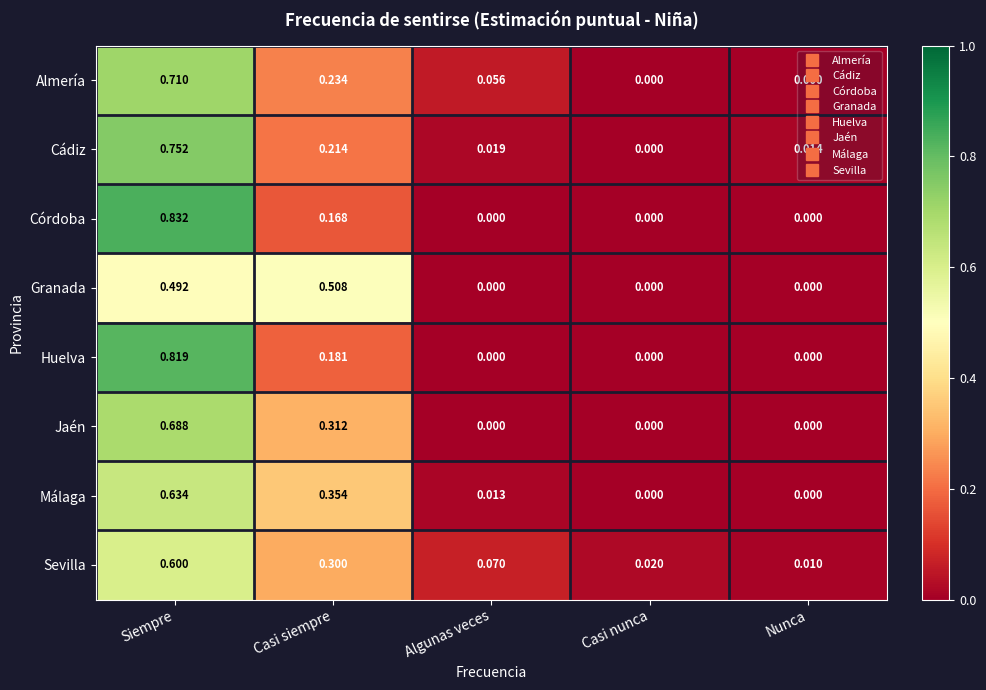

What is the spread (max minus min) of values at Casi siempre?

0.3